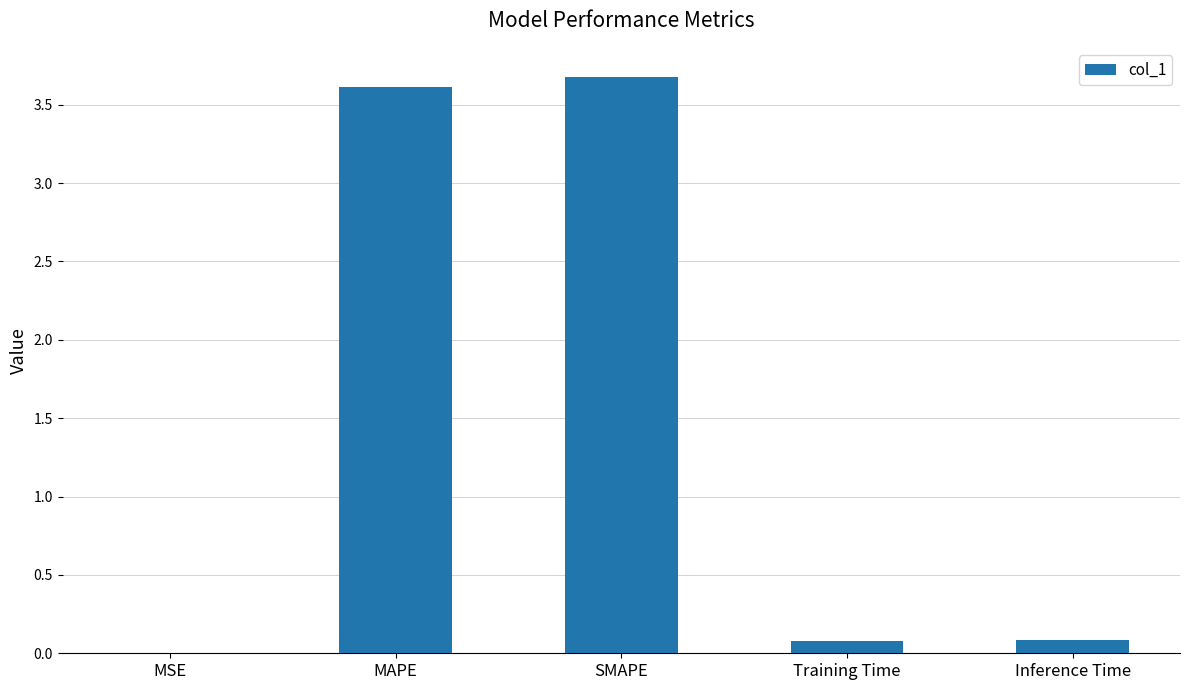

What is the maximum value shown in the chart?

3.7